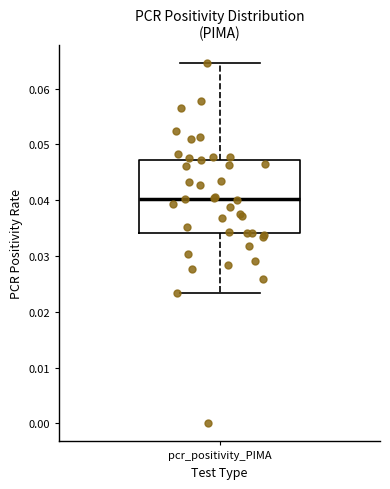

Transcribe this box plot: give where the median line is, the range the box spans, and where the two whiskers end, as read against the y-axis. The values are not printed on the chart, so give them approximately, as read against the axis.

median 0.040, box 0.034 to 0.047, whiskers 0.023 to 0.065